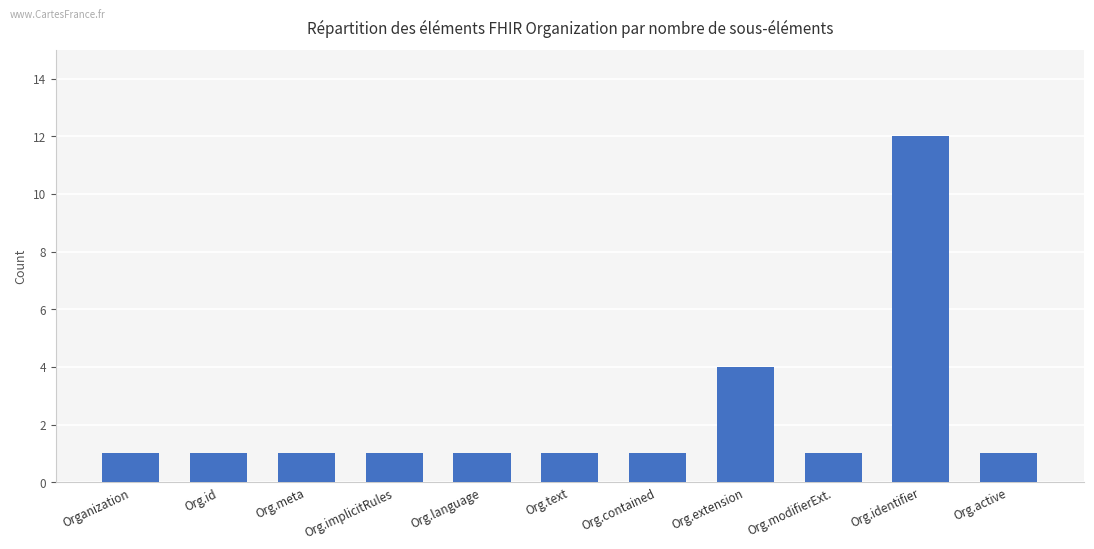

Reading left to right, extract all data points from this chart.

1	1	1	1	1	1	1	4	1	12	1